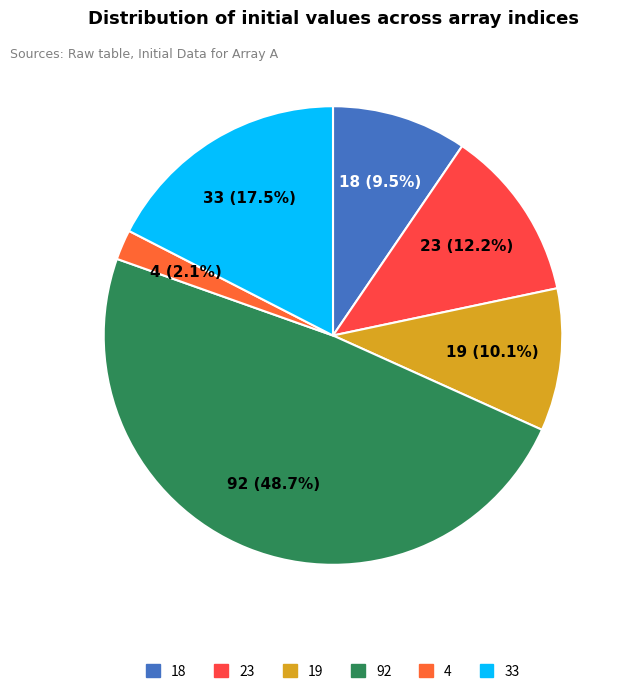

How many segments does this pie chart have?

6